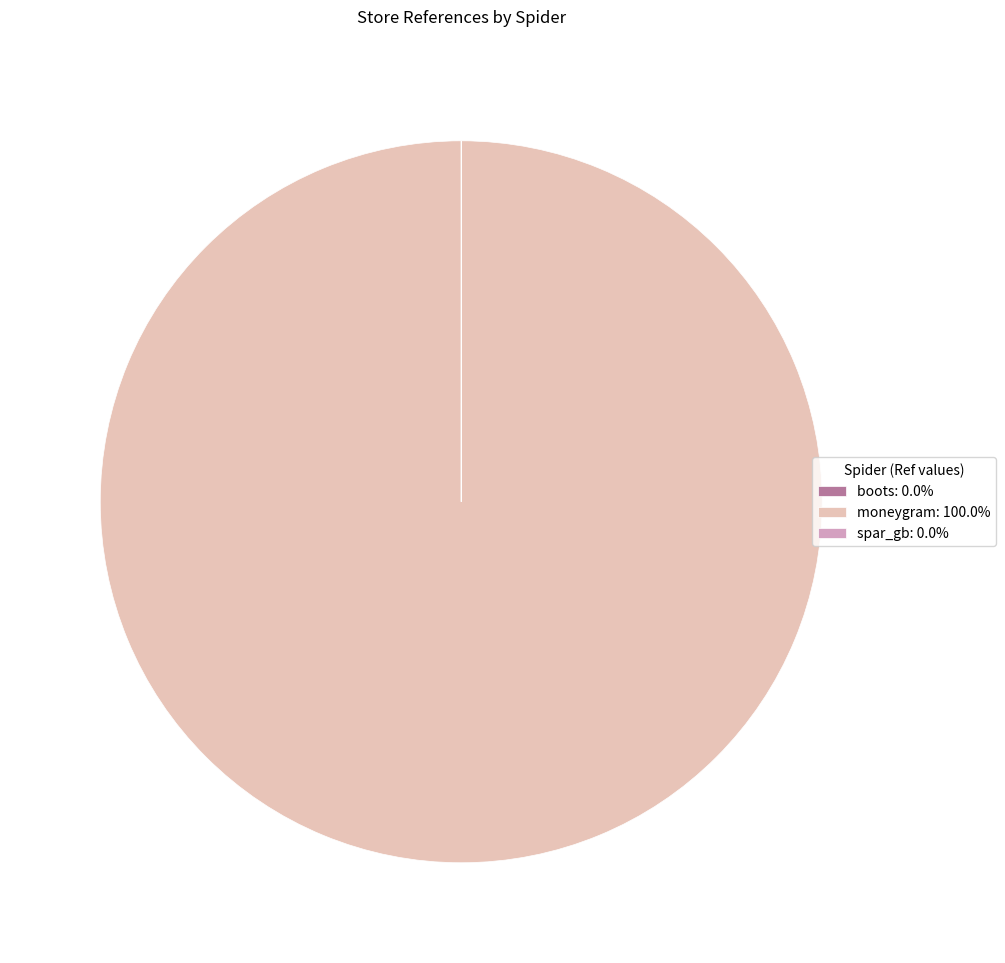

Is there a majority slice in this chart?

Yes